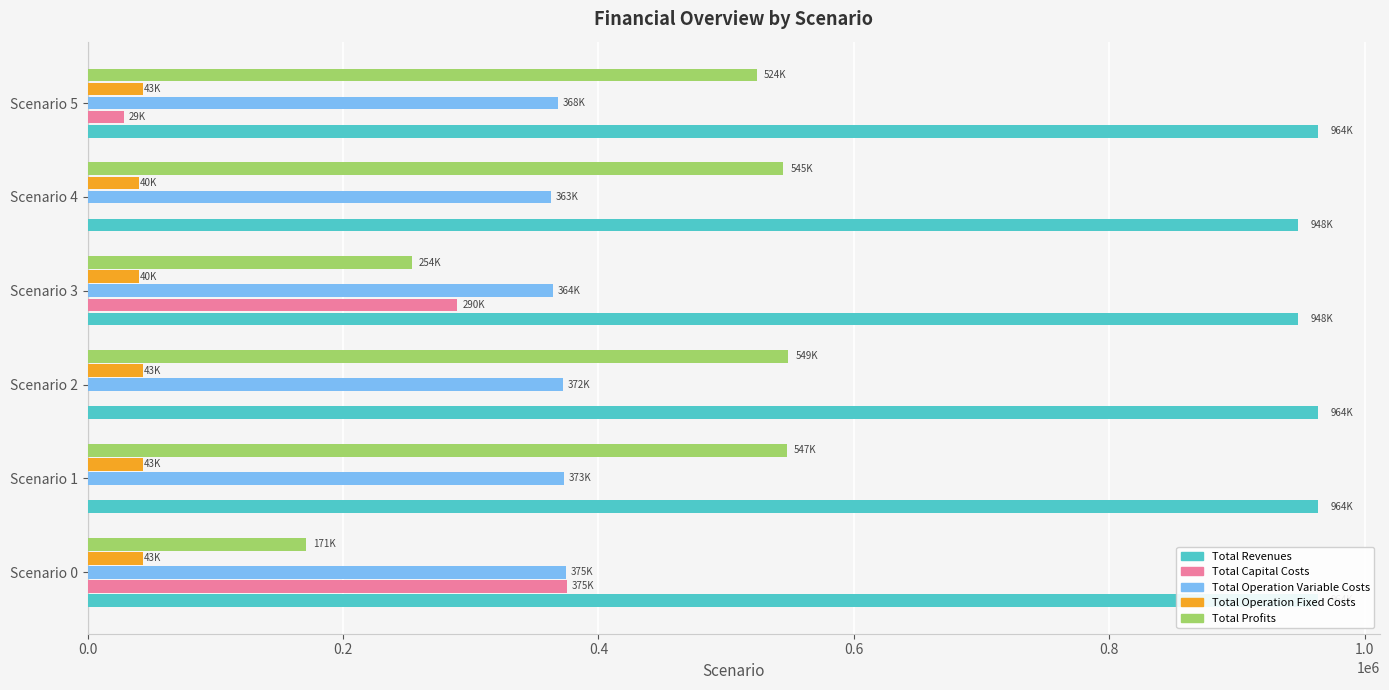

What is the highest value of the Total Capital Costs series?

375048.0